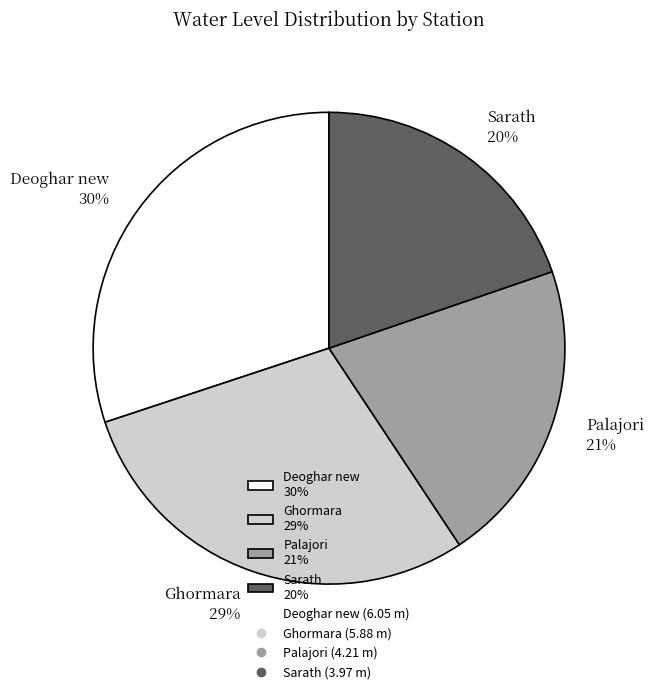

Rank the categories by value from lowest to highest.

Sarath, Palajori, Ghormara, Deoghar new